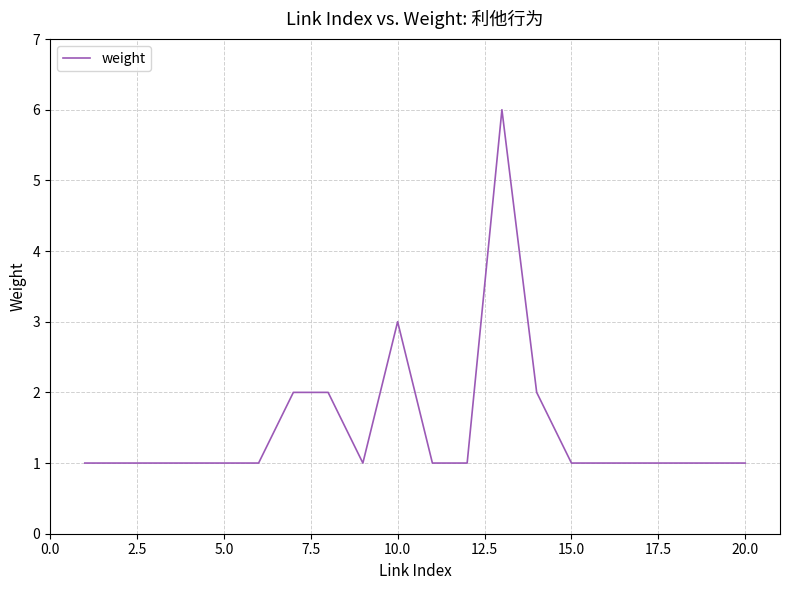

What is the difference between the maximum and minimum values?

5